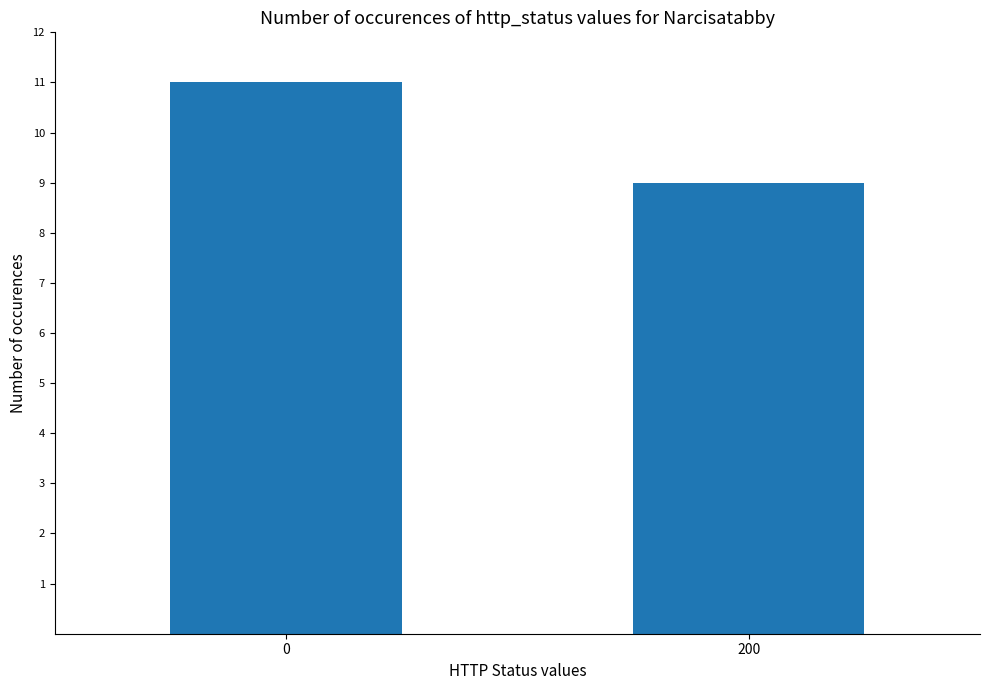

Does the chart contain any negative values?

No